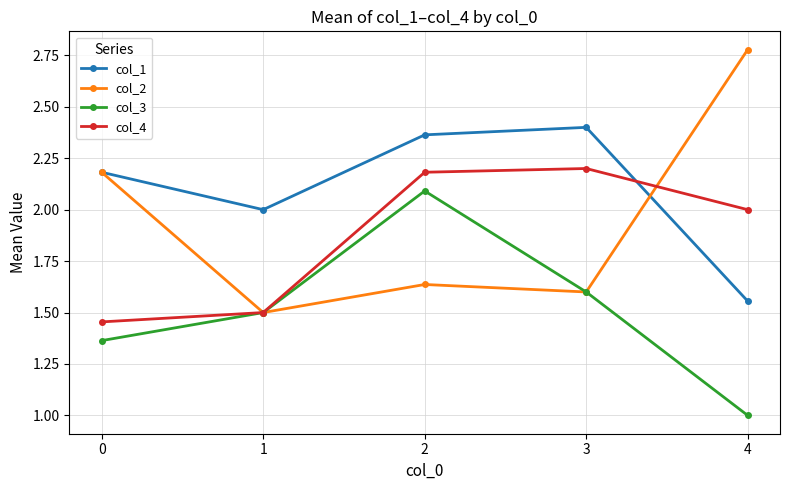

Which series has the largest total across all categories?

col_1